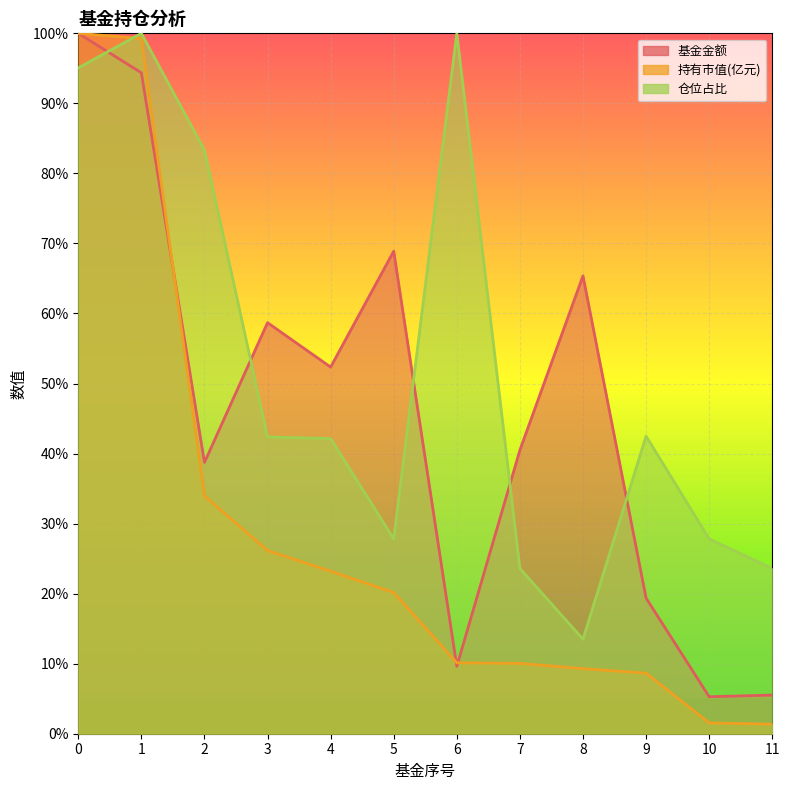

What is the sum of all 基金金额 values?

558.7